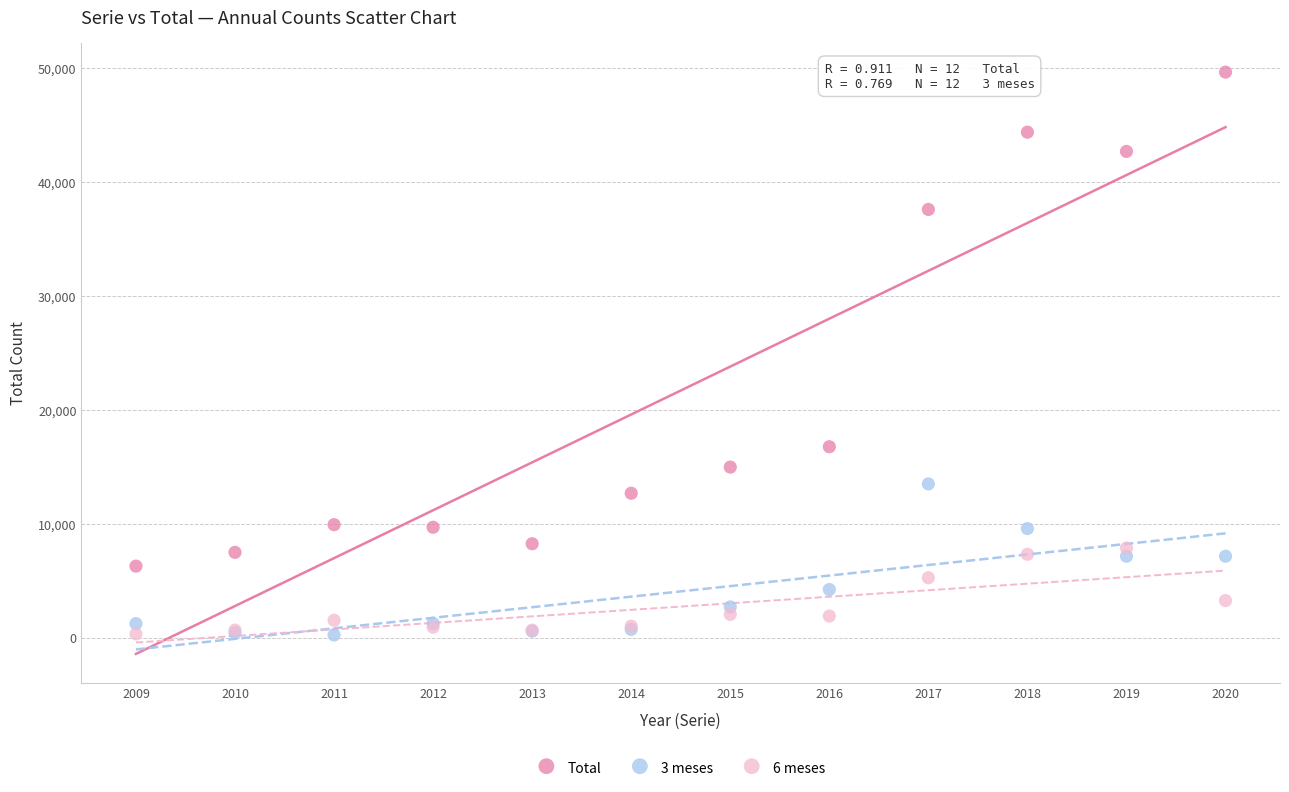

Which series reaches the maximum Y coordinate?

Total